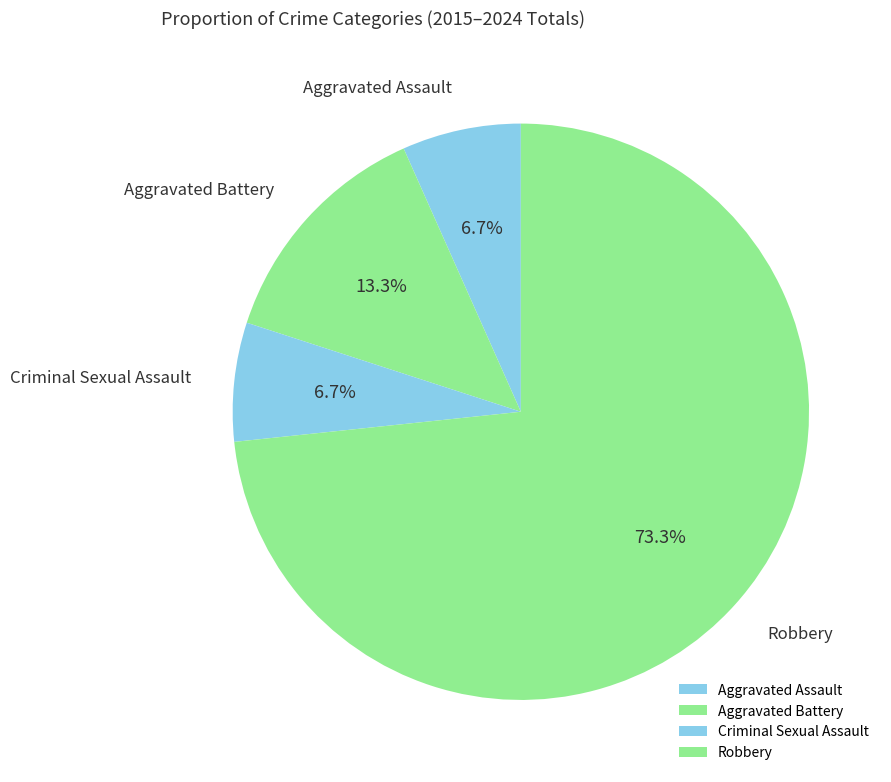

What percentage is the Criminal Sexual Assault slice, to the nearest percent?

7%